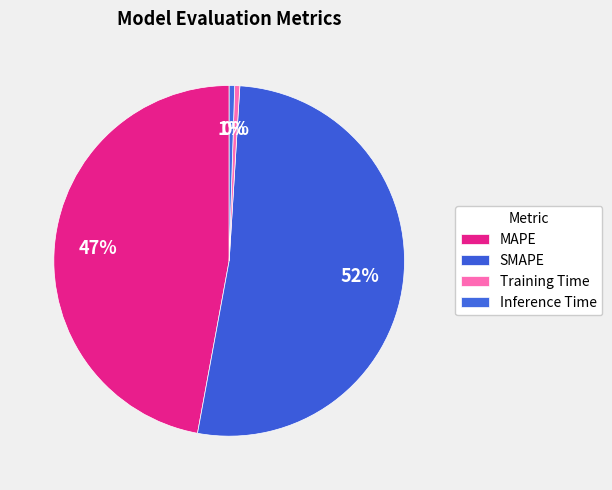

Count the number of slices in the pie.

4